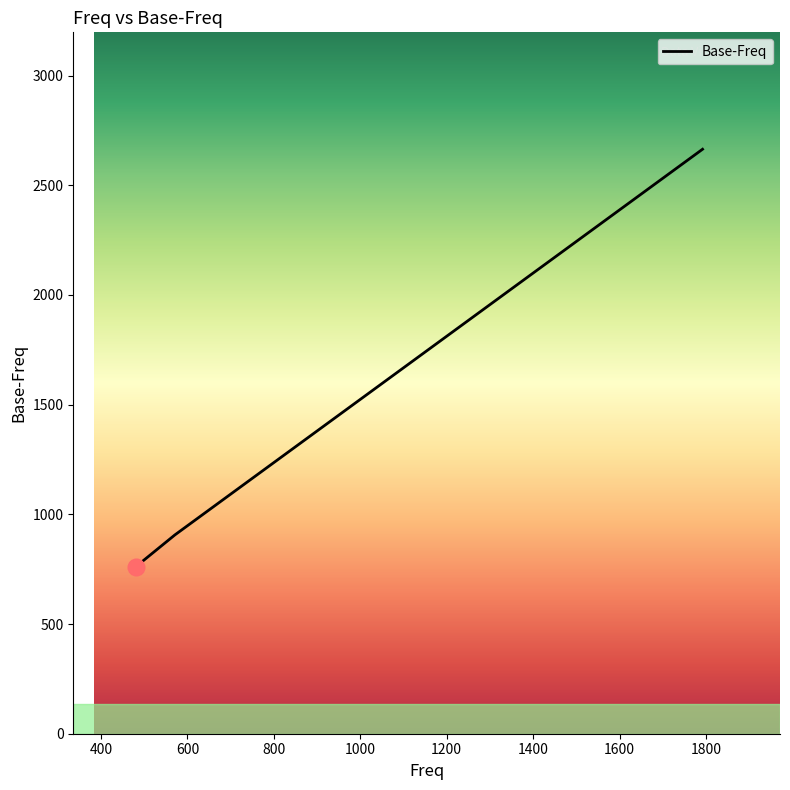

What is the greatest value displayed?

2664